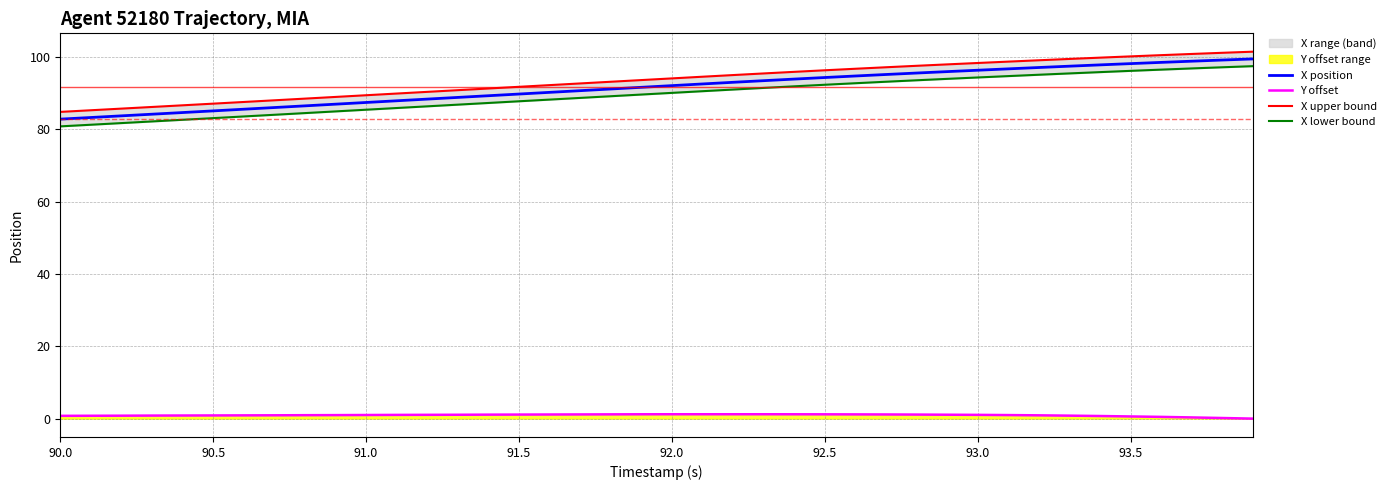

True or false: Y offset and X position intersect in this chart.

False